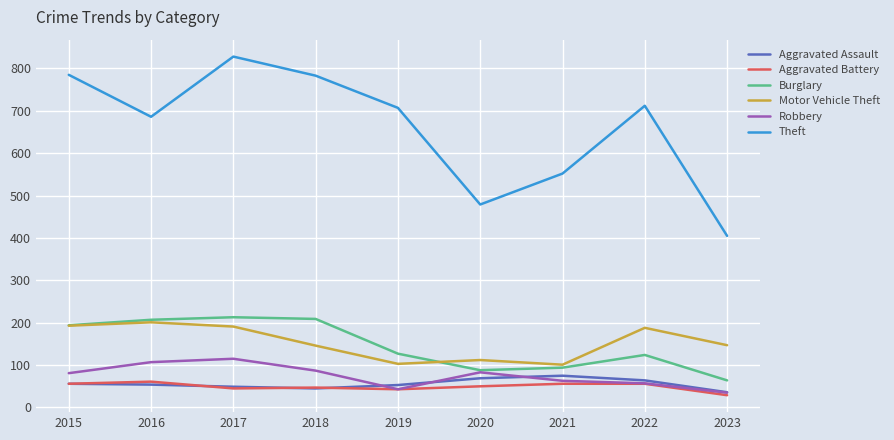

What is the maximum value shown in the chart?

828